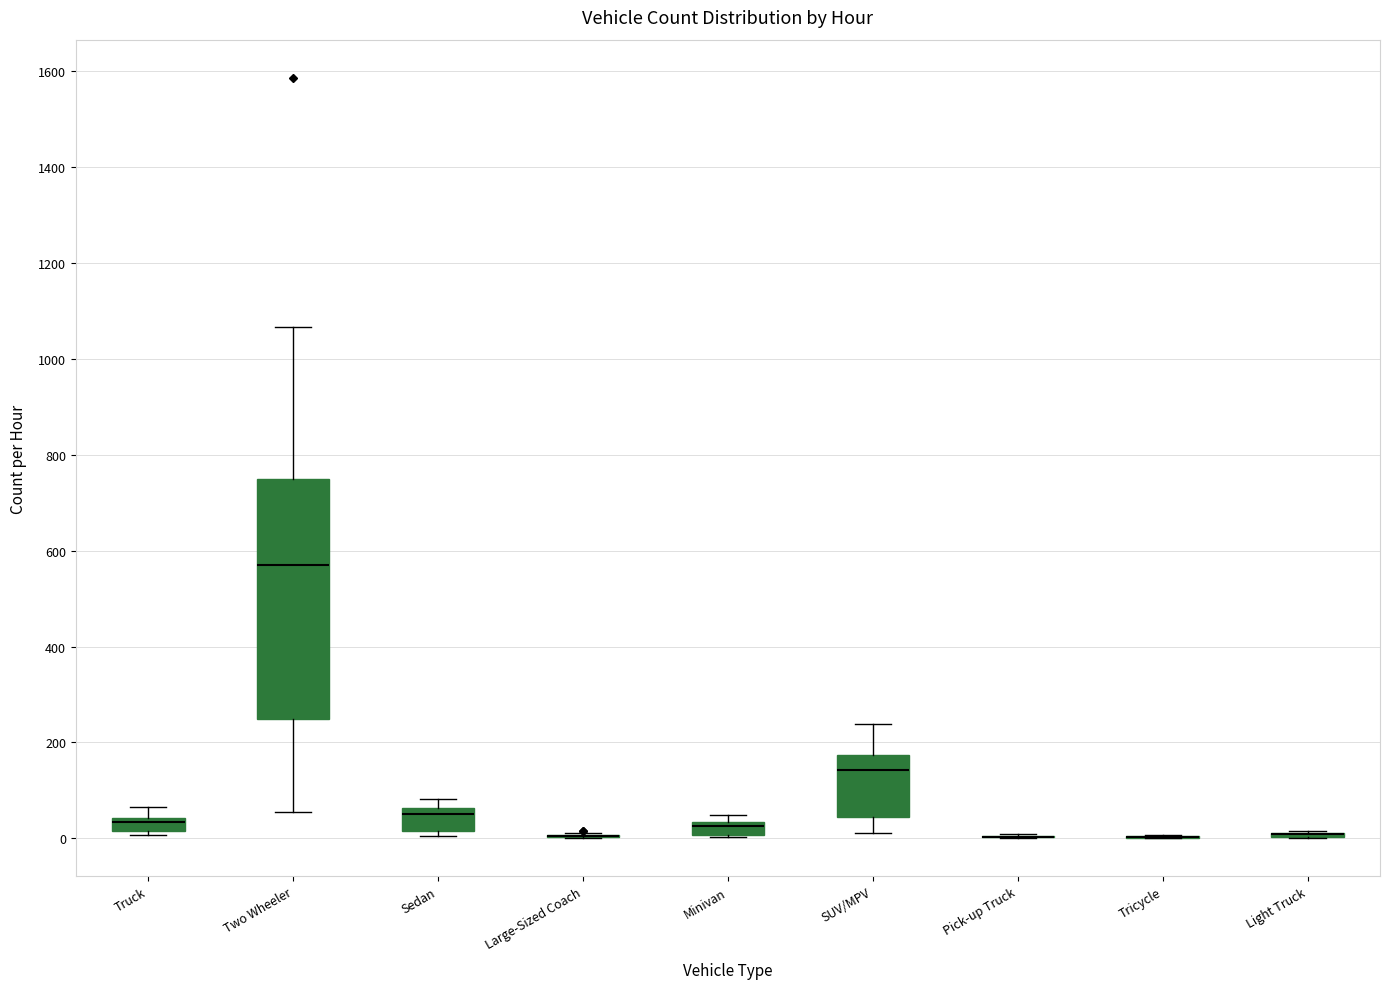

Which box is the tallest, from its lower edge to its upper edge?

Two Wheeler